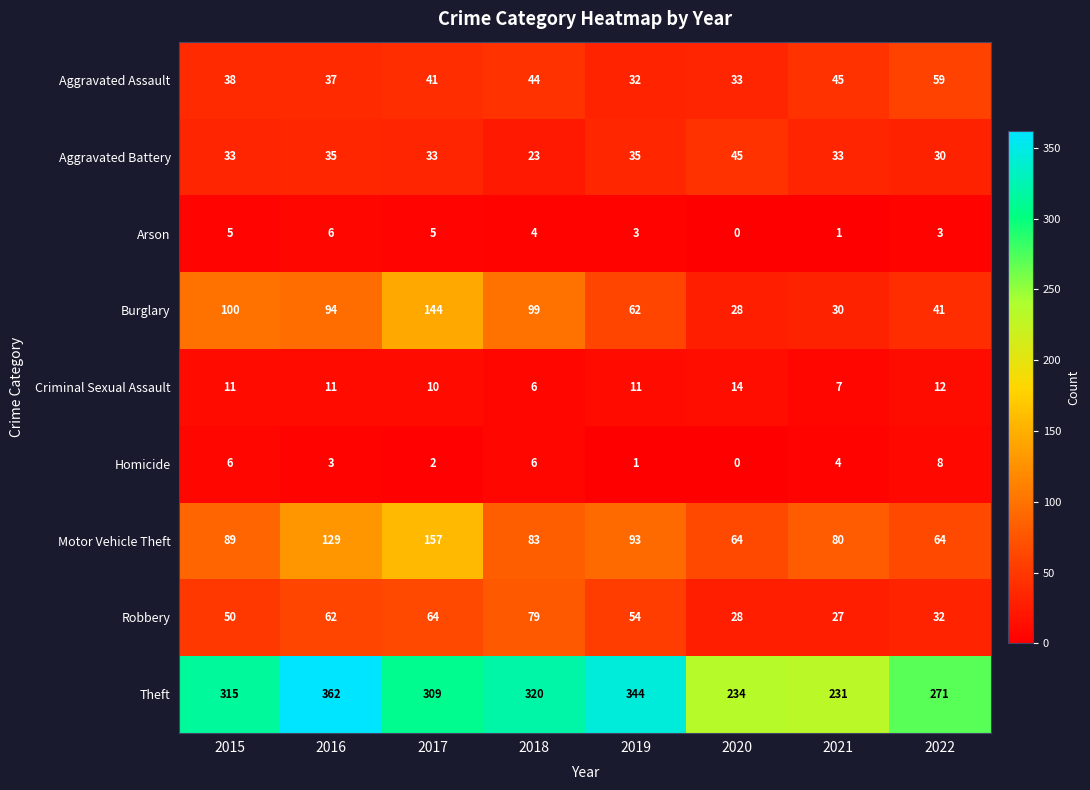

List the series in order of their peak value, lowest first.

Arson, Homicide, Criminal Sexual Assault, Aggravated Battery, Aggravated Assault, Robbery, Burglary, Motor Vehicle Theft, Theft